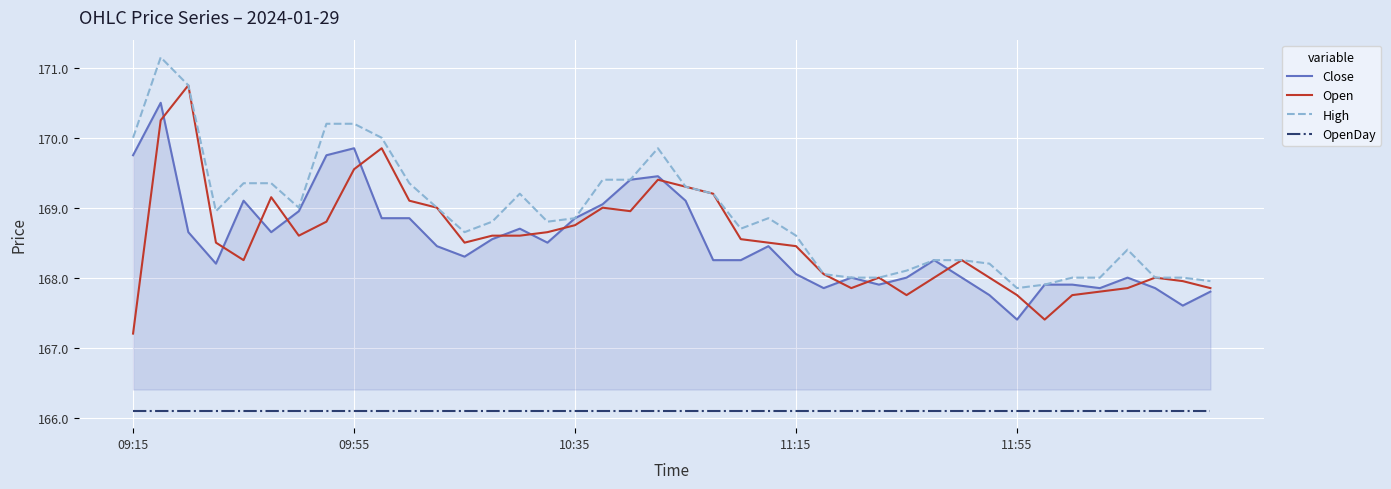

True or false: Open and OpenDay intersect in this chart.

False